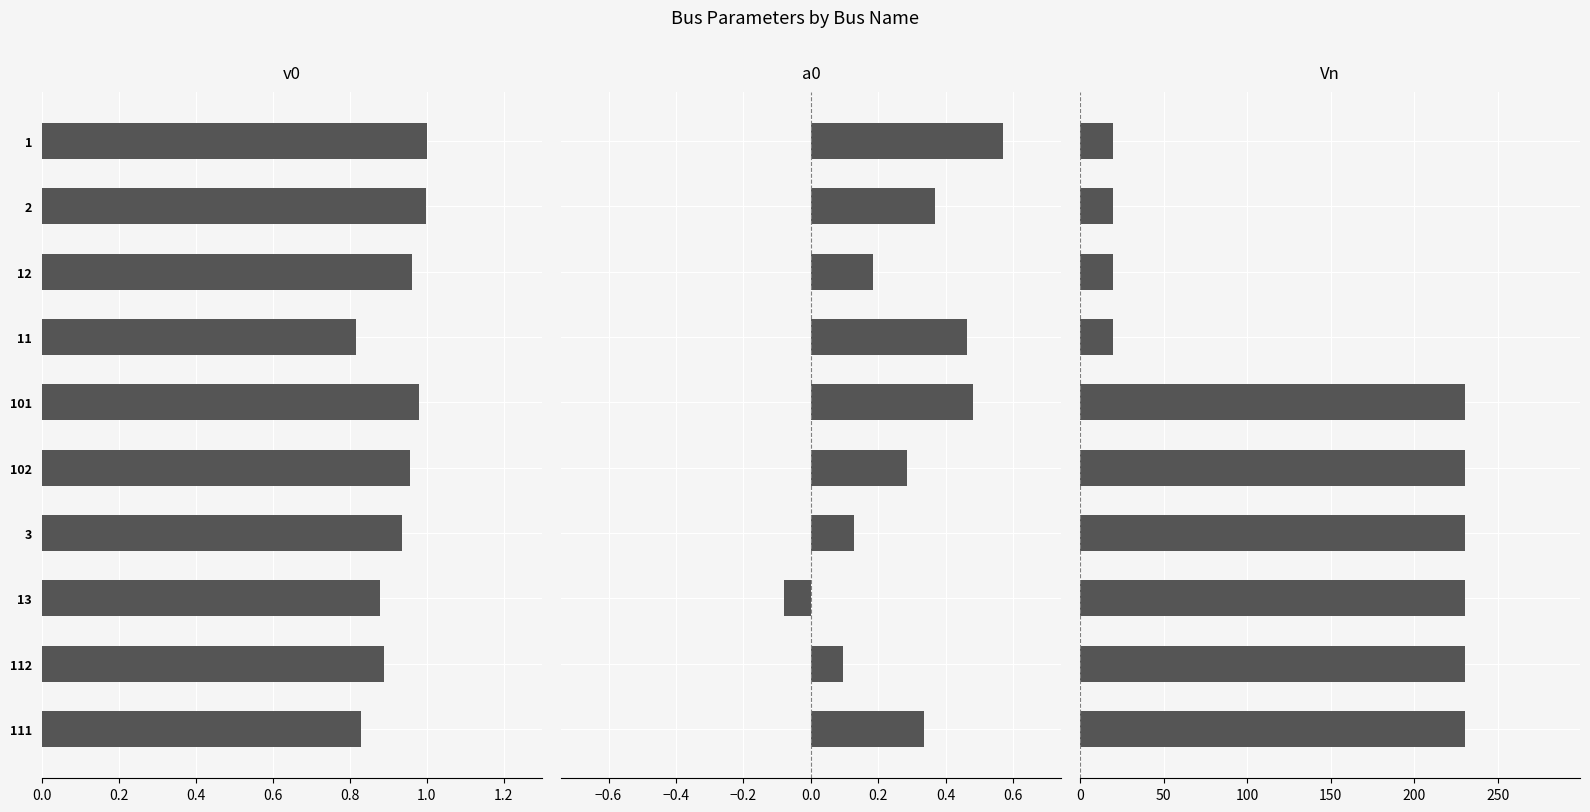

What is the sum of all v0 values?

9.2